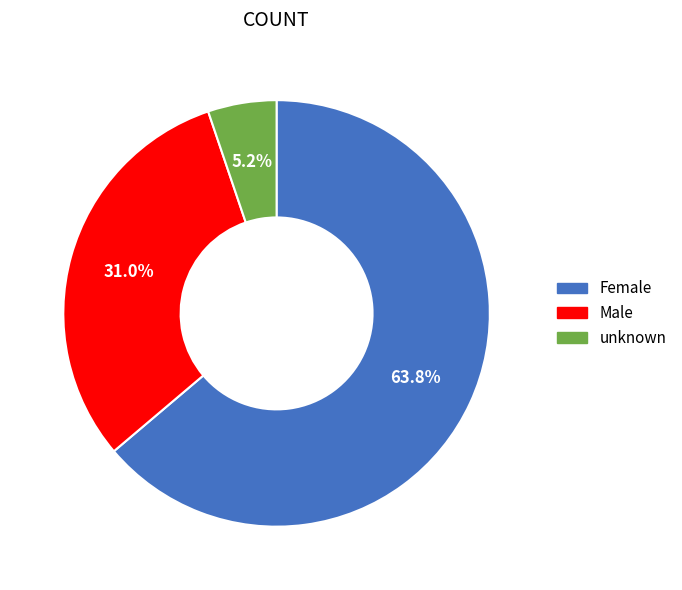

The unknown slice represents 5% of the pie. True or false?

True